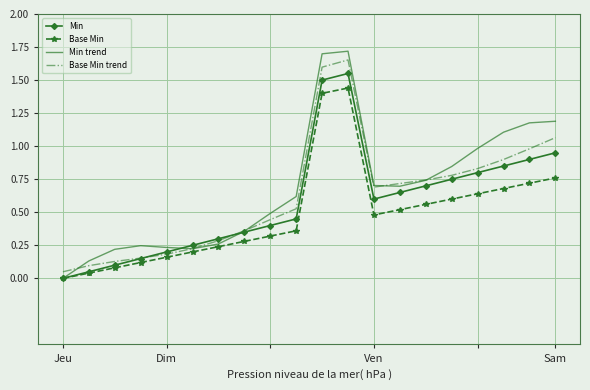

Which series has the widest spread of values?

Min trend